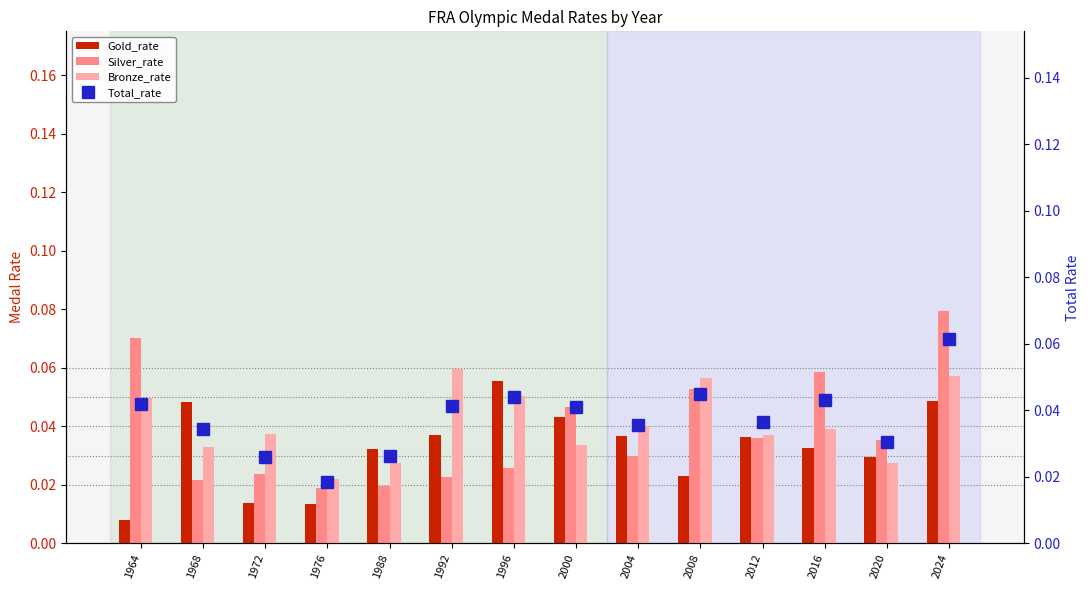

What is the total value across all series at 1988?

0.1